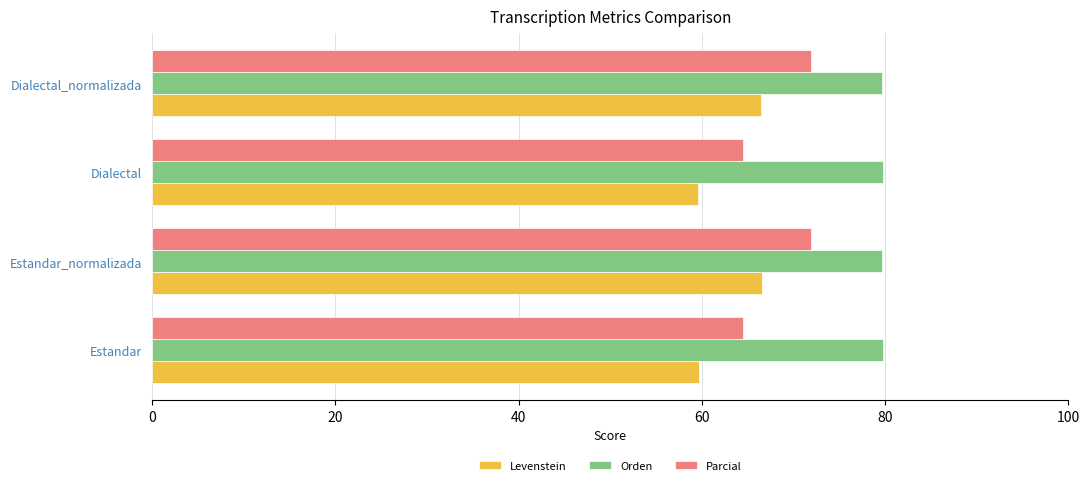

Which series has the largest total across all categories?

Orden